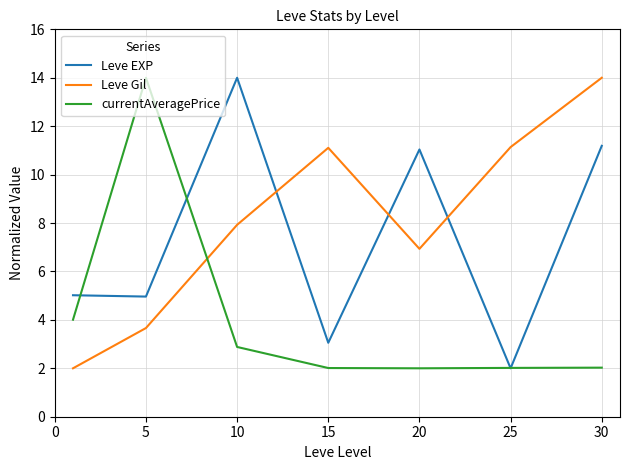

Which series has the largest total across all categories?

Leve Gil